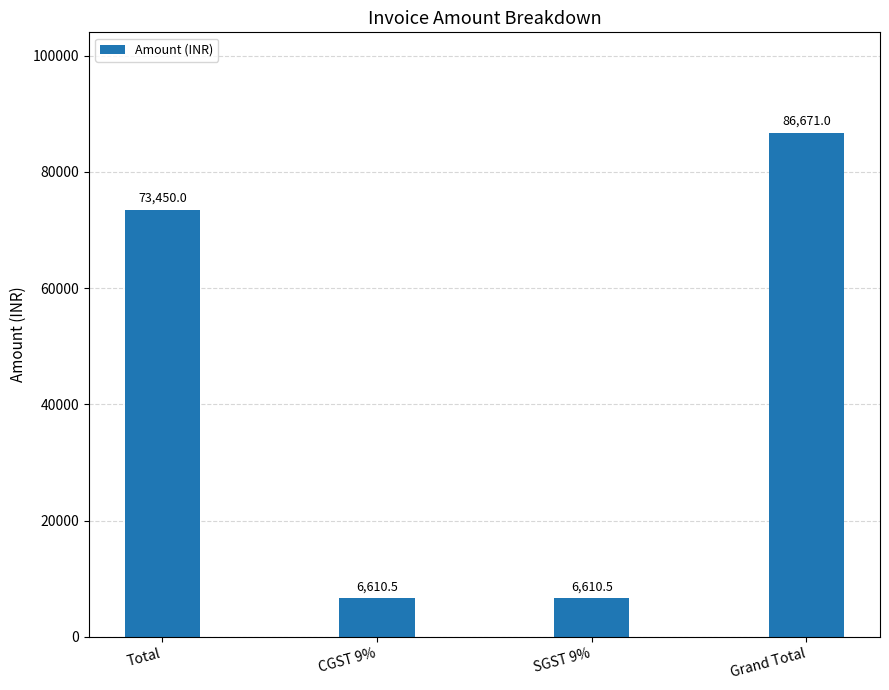

What is the sum of all values?

173342.0